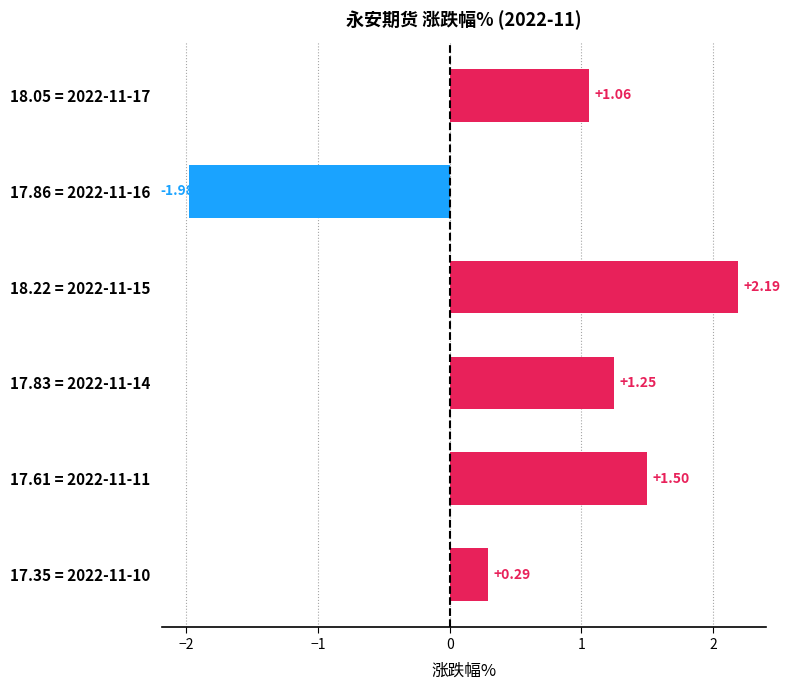

Where is the data nearest to the value 0?

17.35 = 2022-11-10